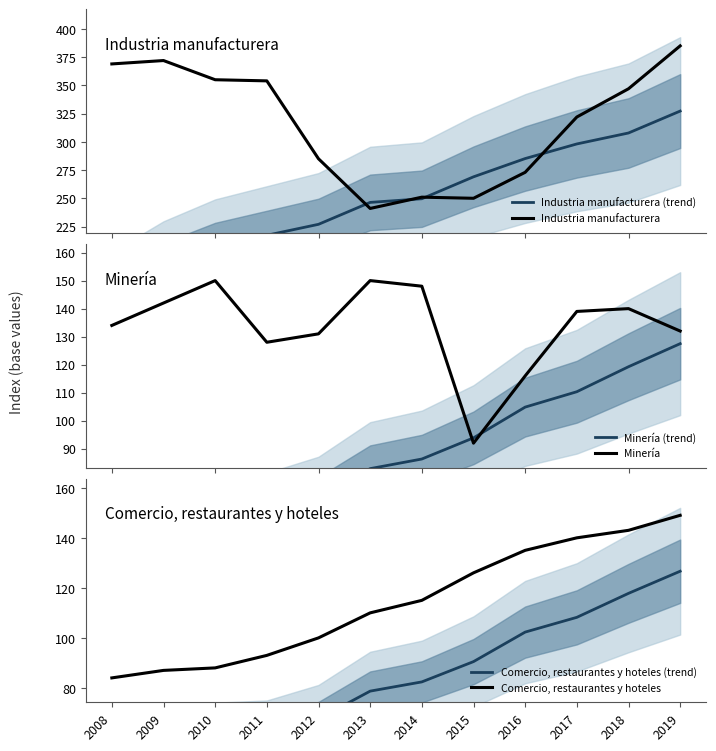

What is the sum of the Comercio, restaurantes y hoteles values at 2018 and 2009?

230